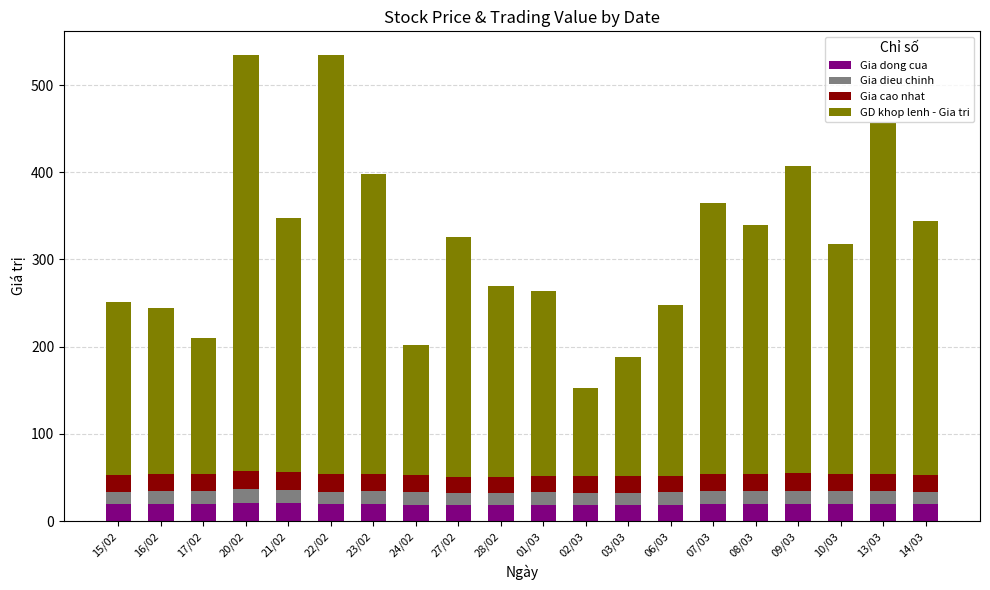

What is the total value across all series at 06/03?

248.2